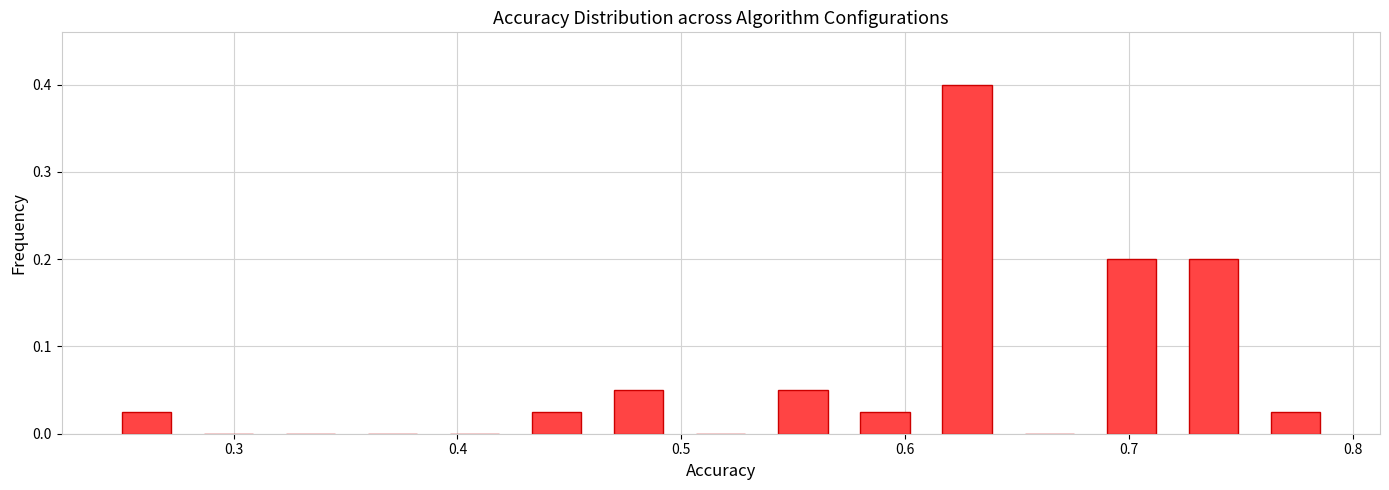

Read against the x-axis, roughly where is the centre of the tallest bar?

0.63